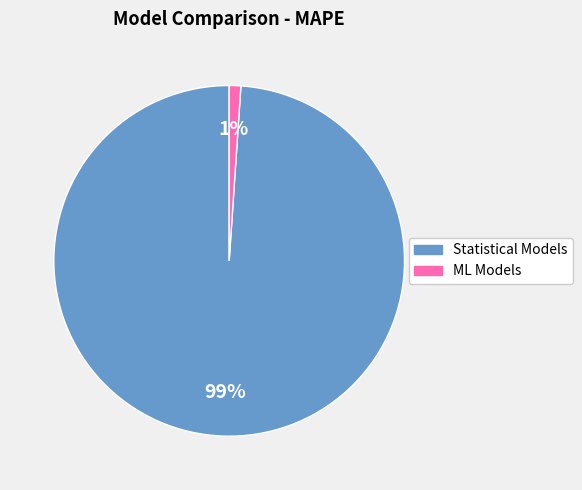

To the nearest percent, what is the average slice percentage?

50%